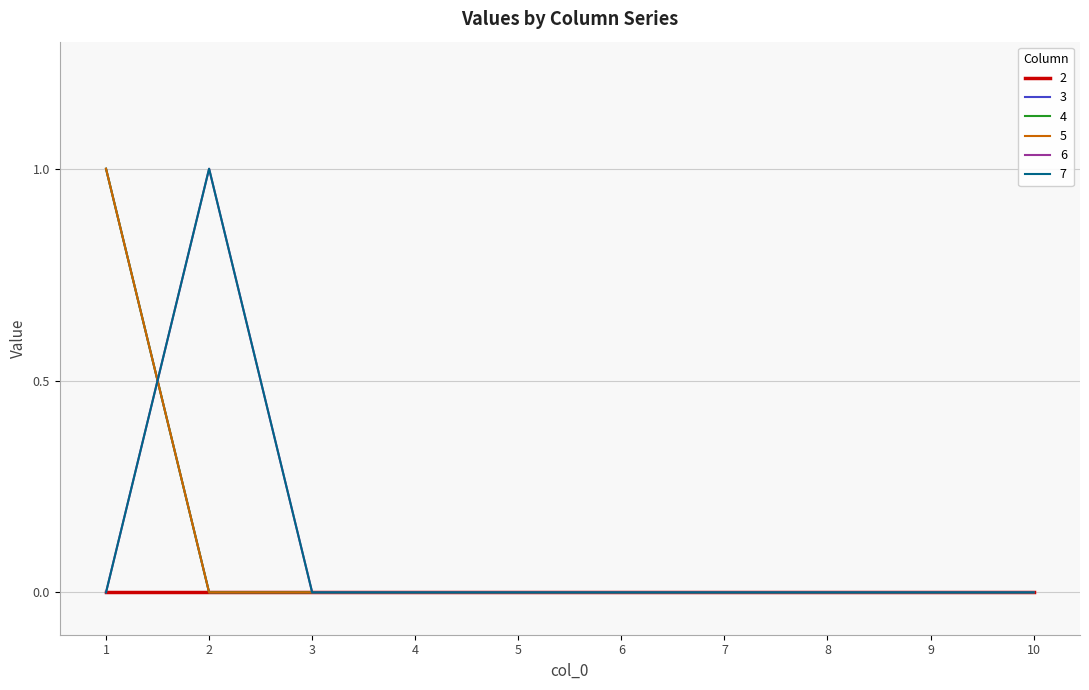

Which series has the largest range (max minus min)?

3